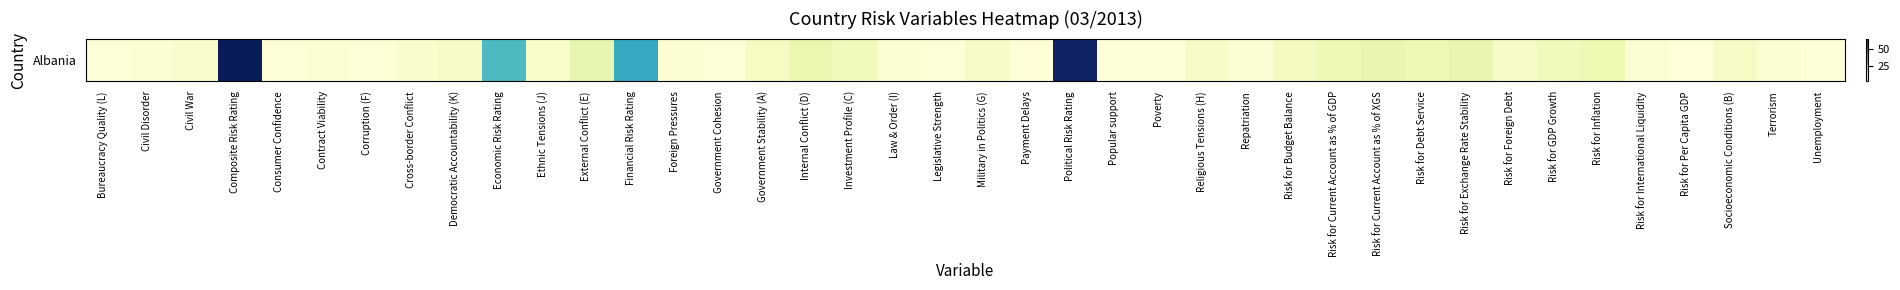

List the labels in order of value, largest first.

Composite Risk Rating, Political Risk Rating, Financial Risk Rating, Economic Risk Rating, External Conflict (E), Risk for Current Account as % of XGS, Risk for Exchange Rate Stability, Internal Conflict (D), Risk for Inflation, Risk for Current Account as % of GDP, Risk for Debt Service, Investment Profile (C), Risk for GDP Growth, Risk for Budget Balance, Government Stability (A), Democratic Accountability (K), Military in Politics (G), Religious Tensions (H), Risk for Foreign Debt, Socioeconomic Conditions (B), Ethnic Tensions (J), Civil War, Cross-border Conflict, Foreign Pressures, Risk for International Liquidity, Terrorism, Civil Disorder, Contract Viability, Law & Order (I), Repatriation, Bureaucracy Quality (L), Consumer Confidence, Corruption (F), Government Cohesion, Legislative Strength, Payment Delays, Popular support, Poverty, Unemployment, Risk for Per Capita GDP